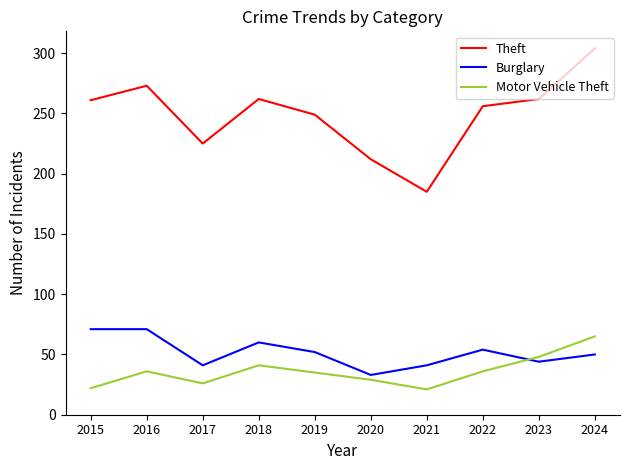

List the series in order of their peak value, highest first.

Theft, Burglary, Motor Vehicle Theft